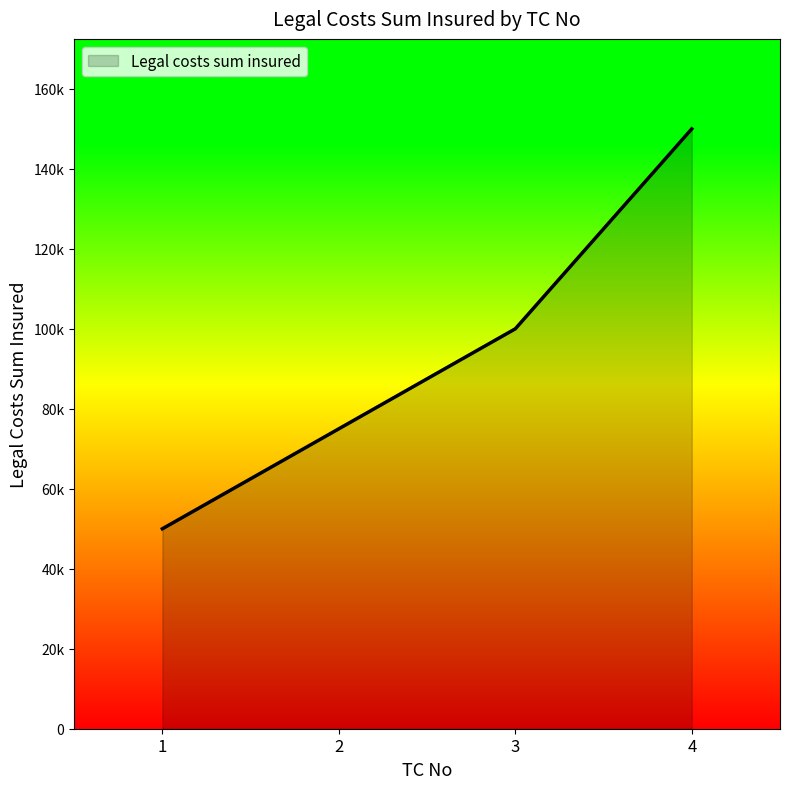

List the labels in order of value, largest first.

4, 3, 2, 1